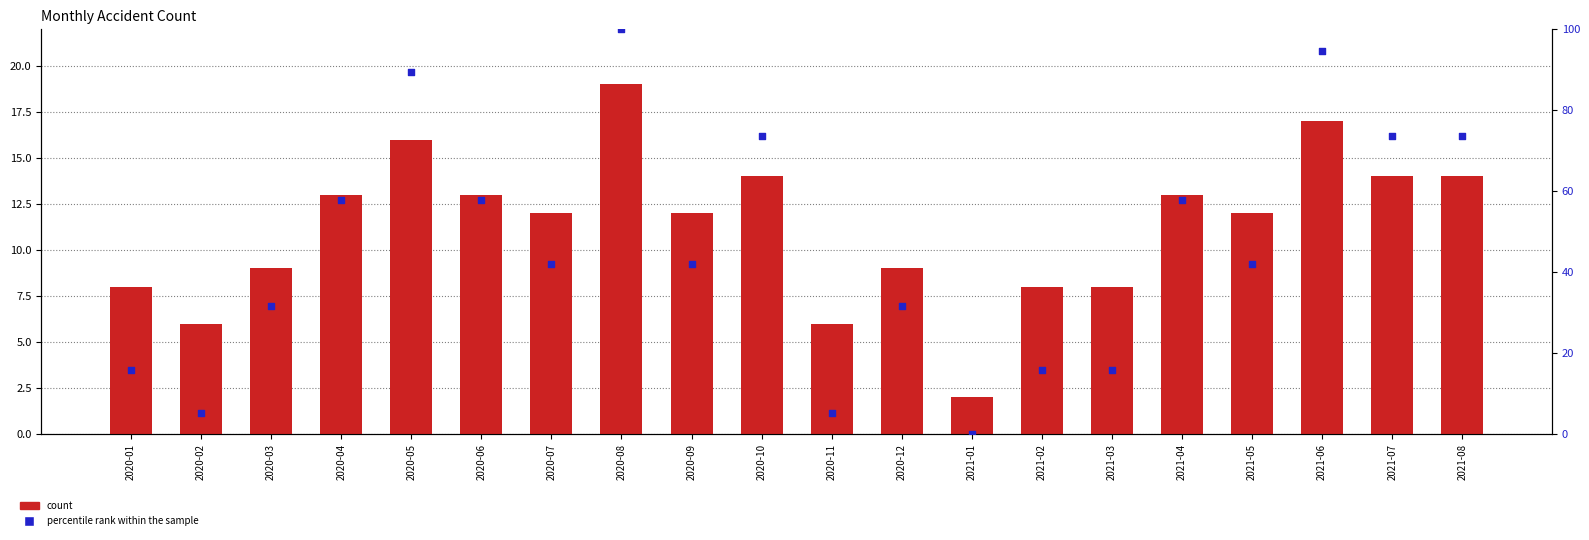

At how many categories does at least one series exceed 67?

6